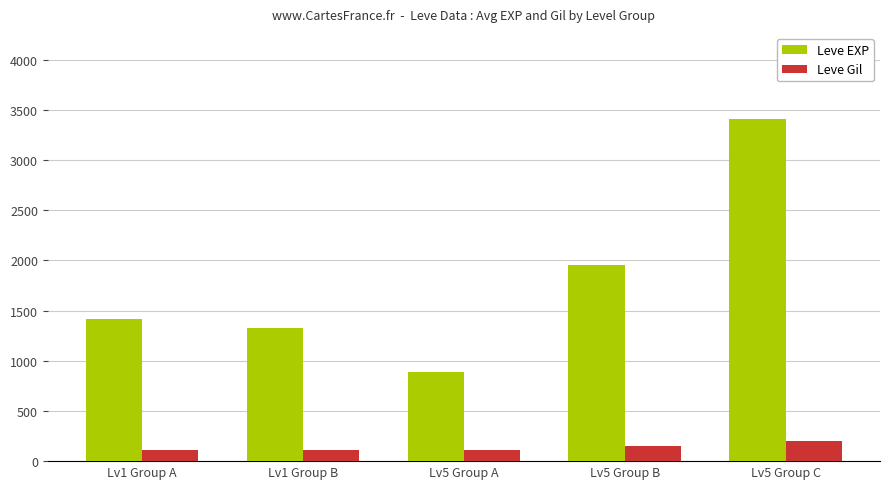

What are all the series names shown in the legend?

Leve EXP, Leve Gil